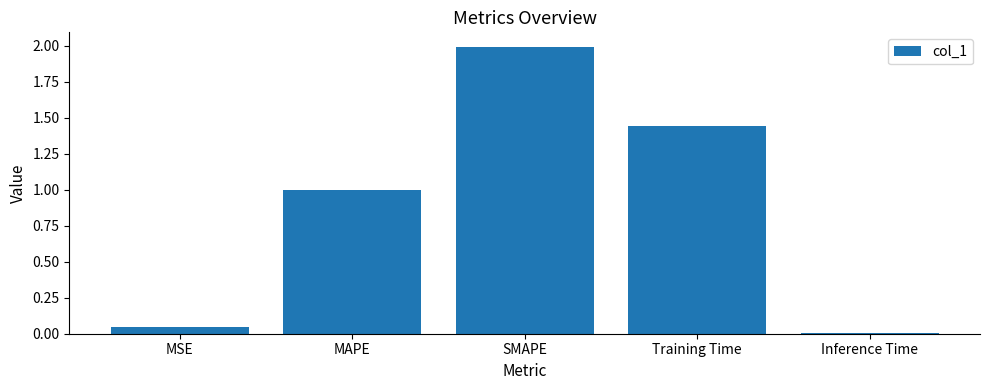

Between Training Time and MAPE, which is larger?

Training Time